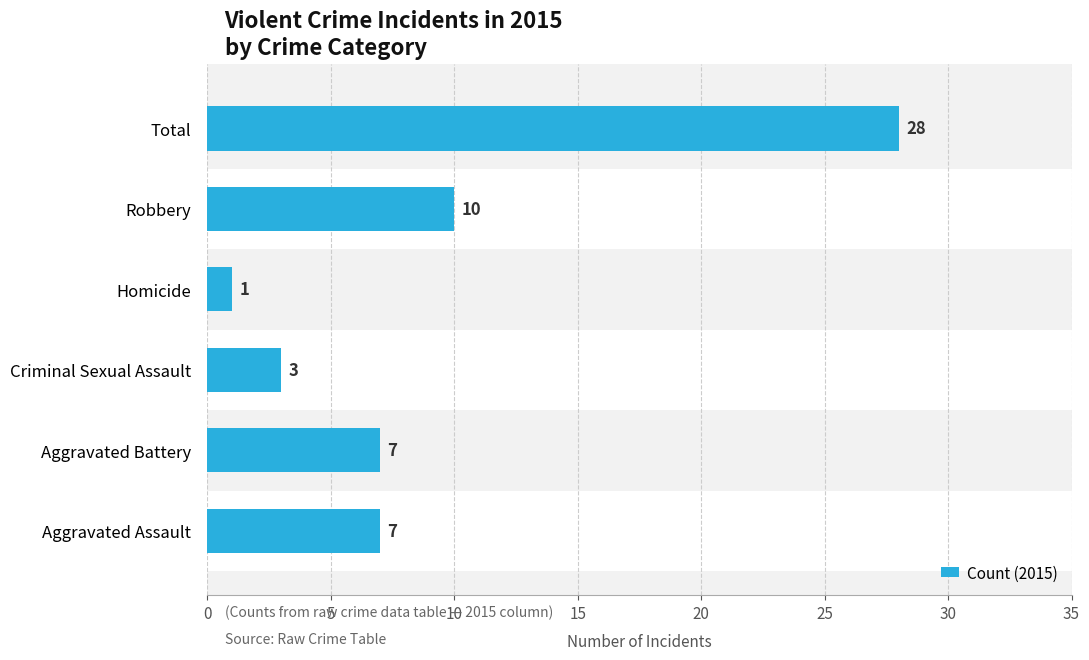

What is the difference between the second highest and minimum values?

9